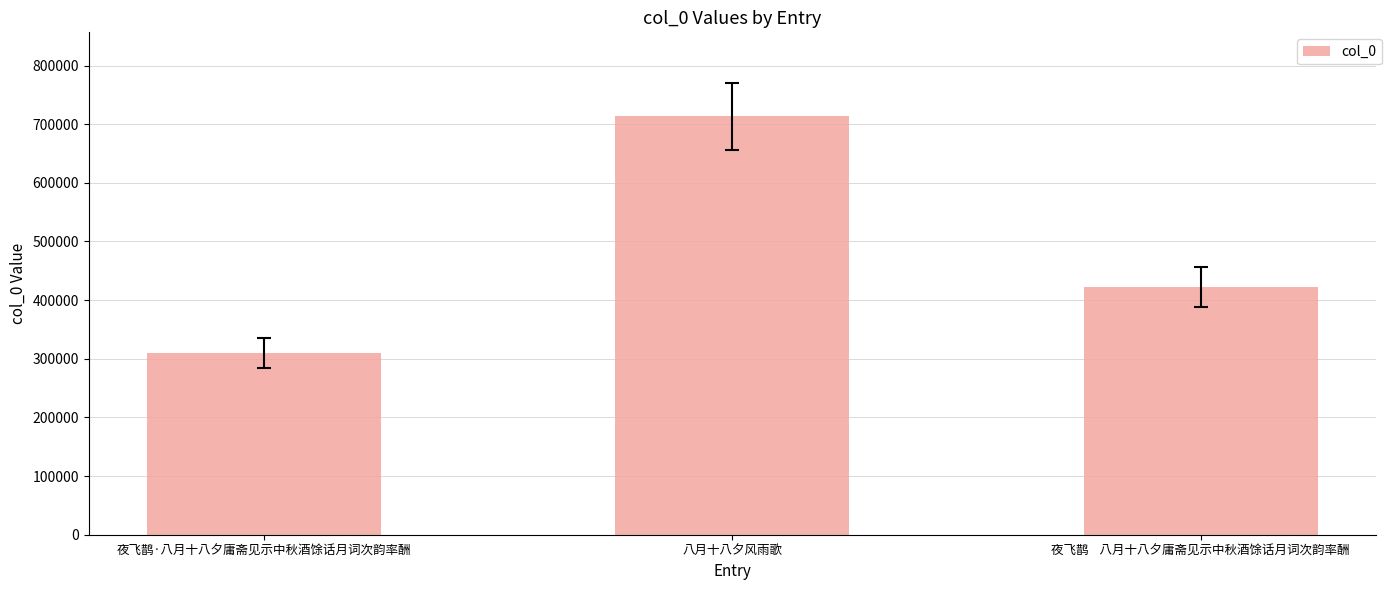

At which label does the data first exceed 422576?

八月十八夕风雨歌